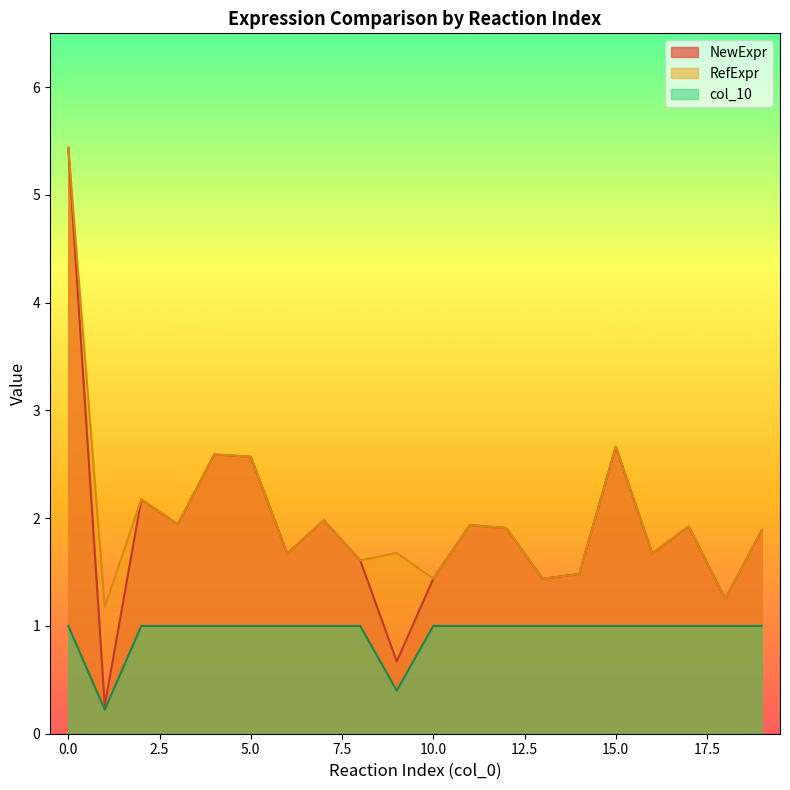

How many lines are shown in the chart?

3